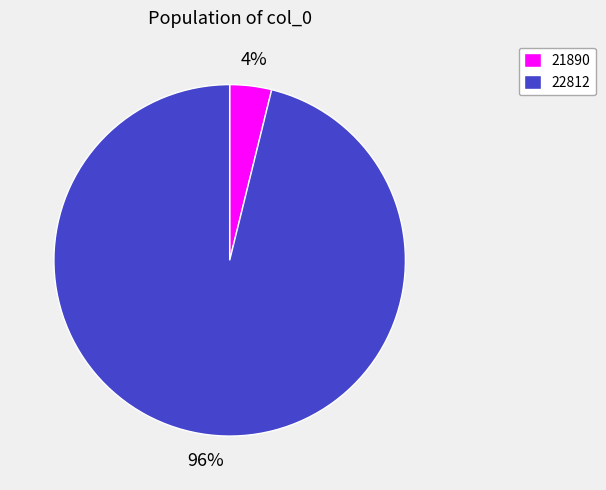

What is the largest slice in the pie chart?

22812